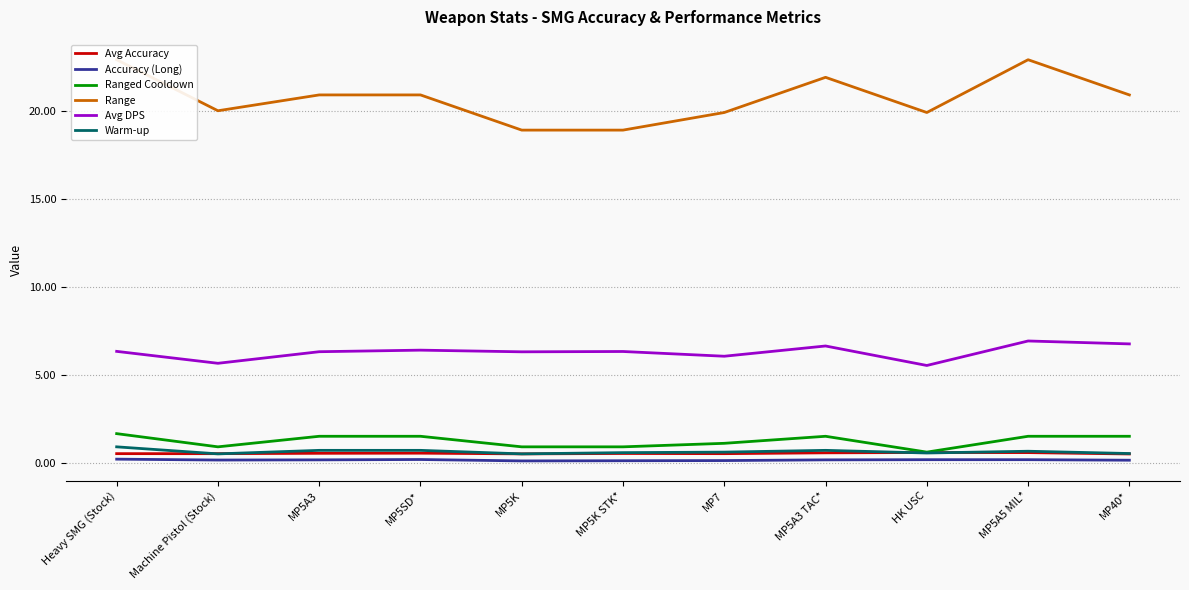

What is the label of the 1st point from the right?

MP40*